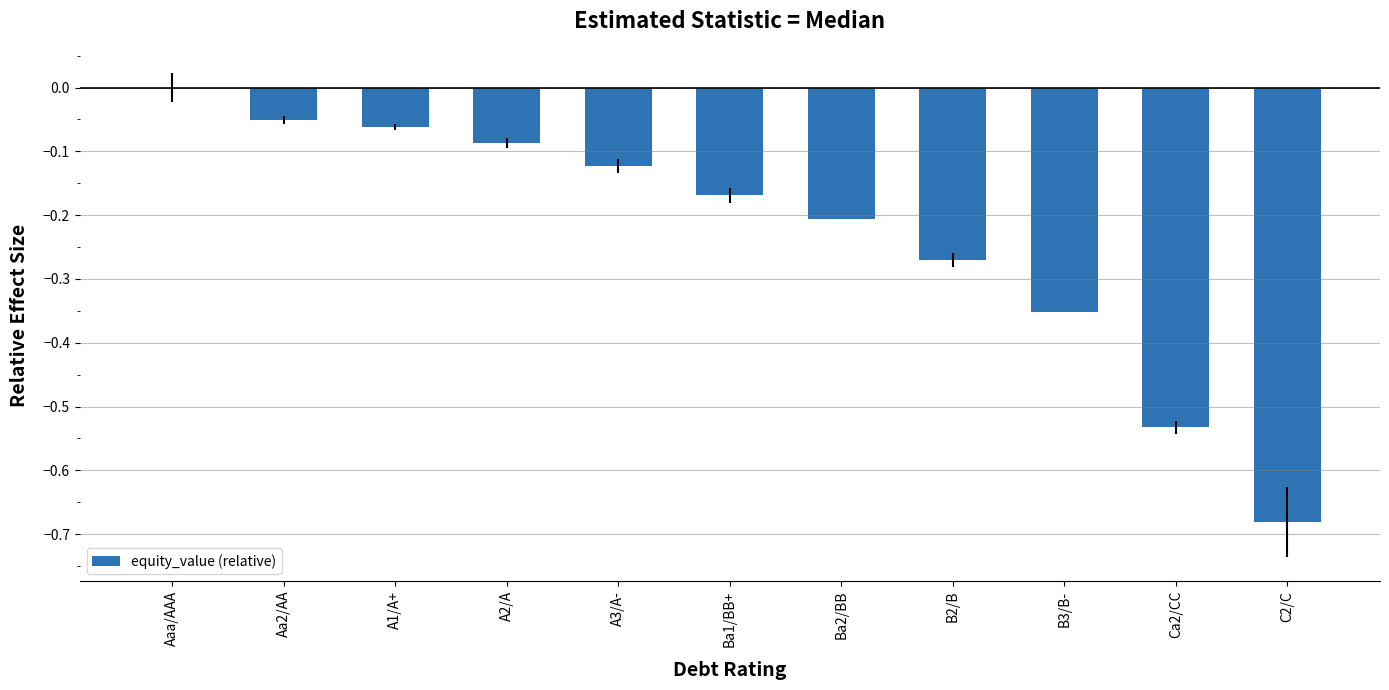

Which has a higher value, Ca2/CC or Aaa/AAA?

Aaa/AAA